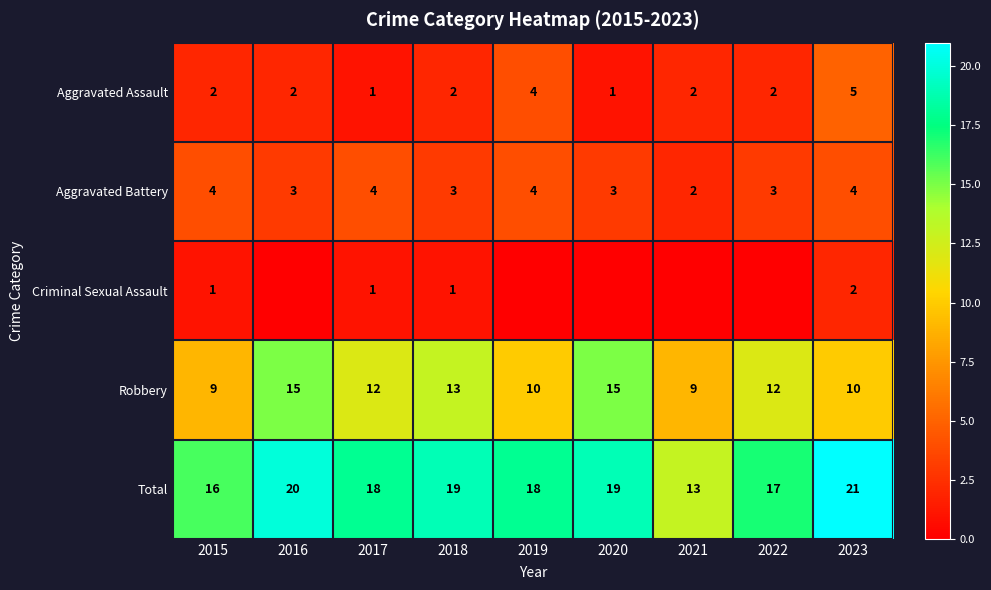

The Robbery series shows 15 at 2020. True or false?

True